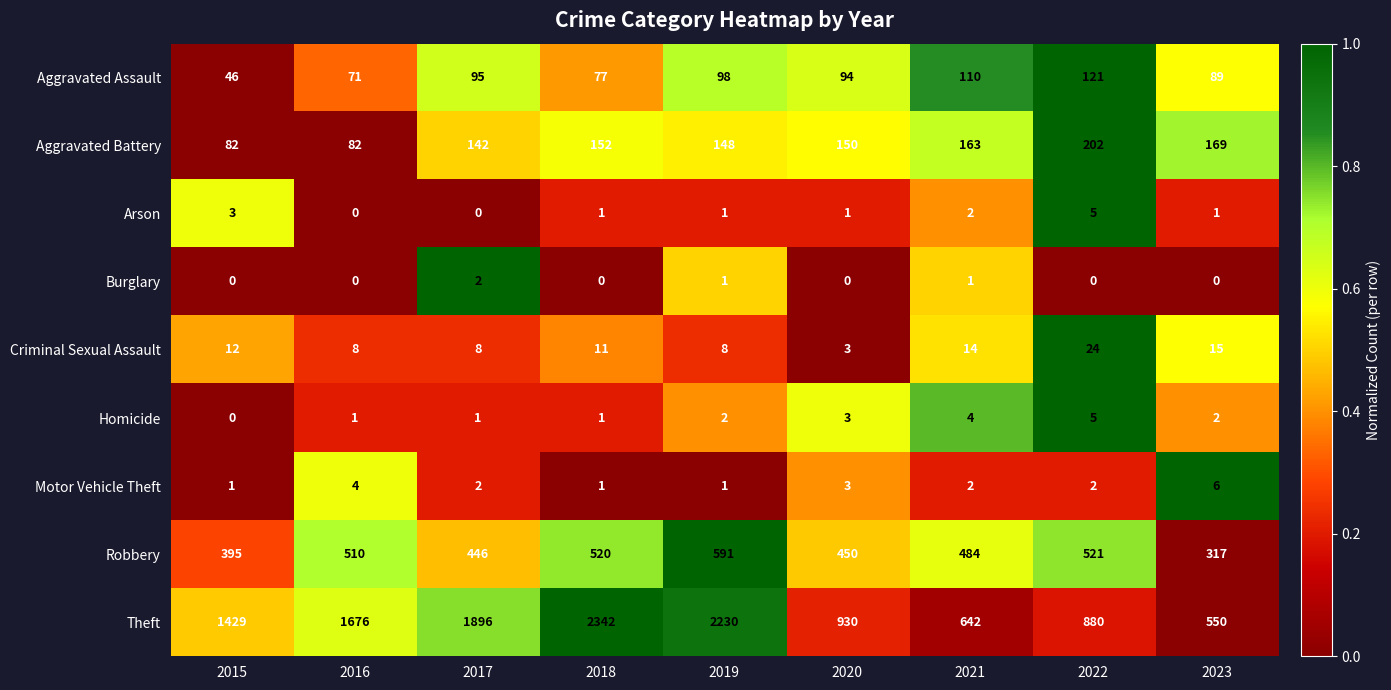

What is the difference between the highest and lowest values at 2020?

930